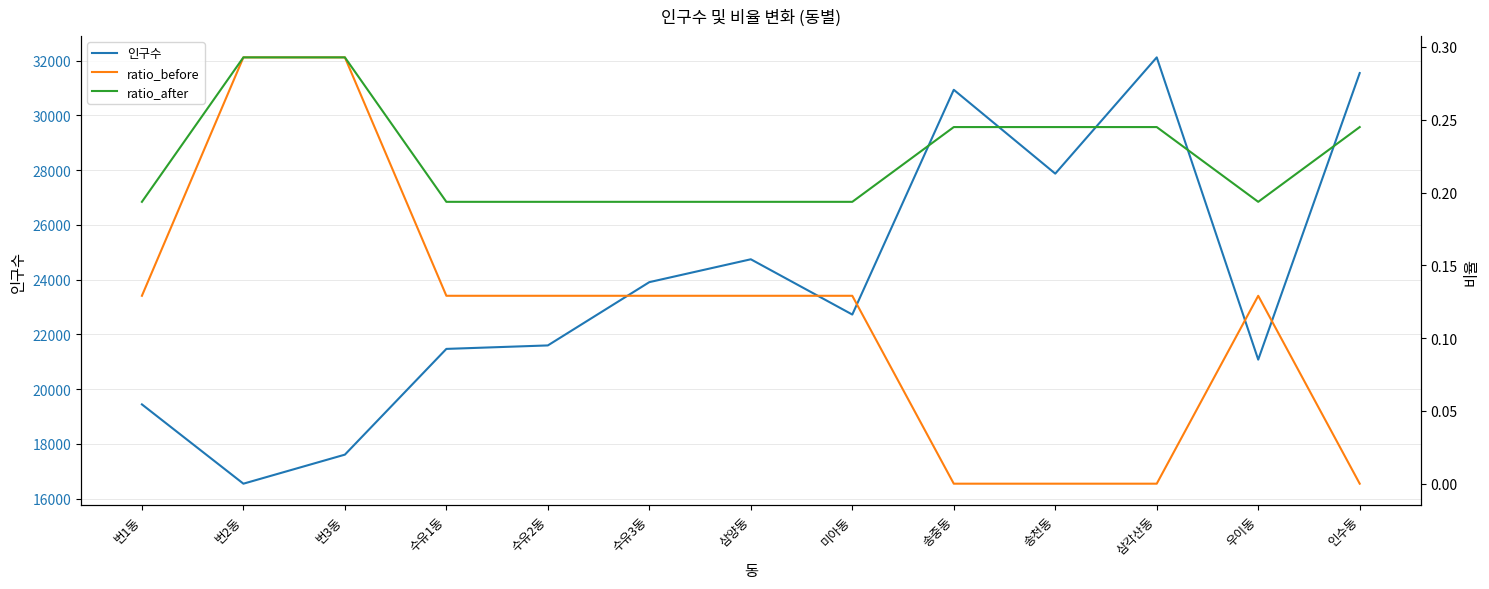

What is the average value of the ratio_before series?

0.1